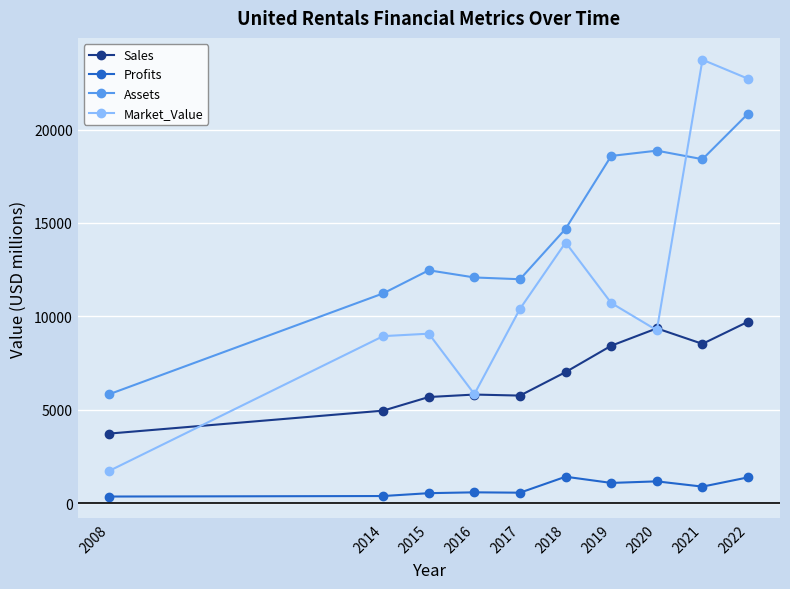

True or false: Assets has a value of 20849 at 2022.

True